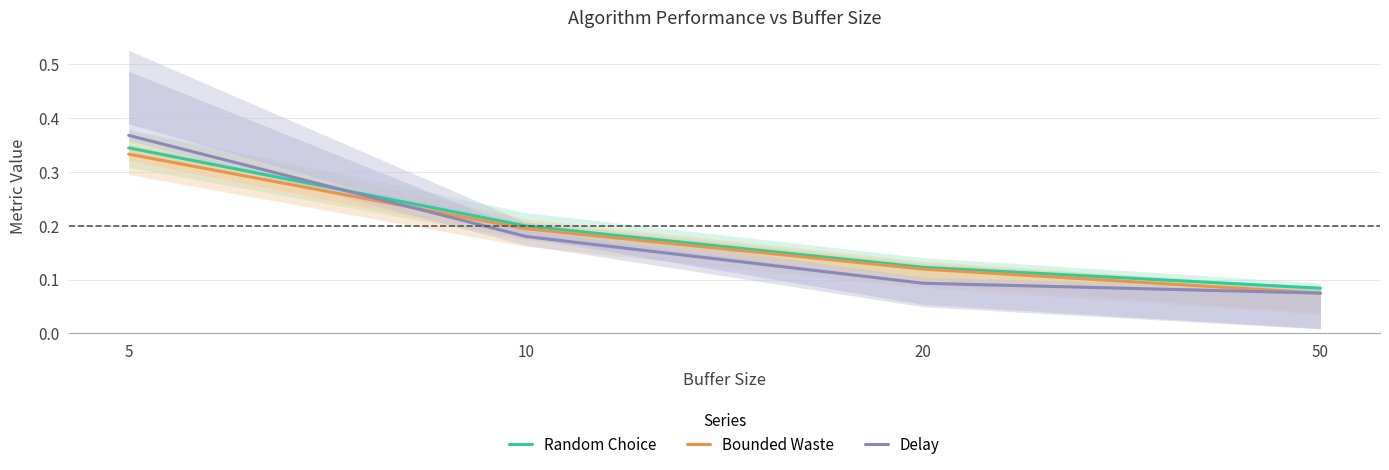

What is the difference between the second highest and minimum values in the Random Choice series?

0.1